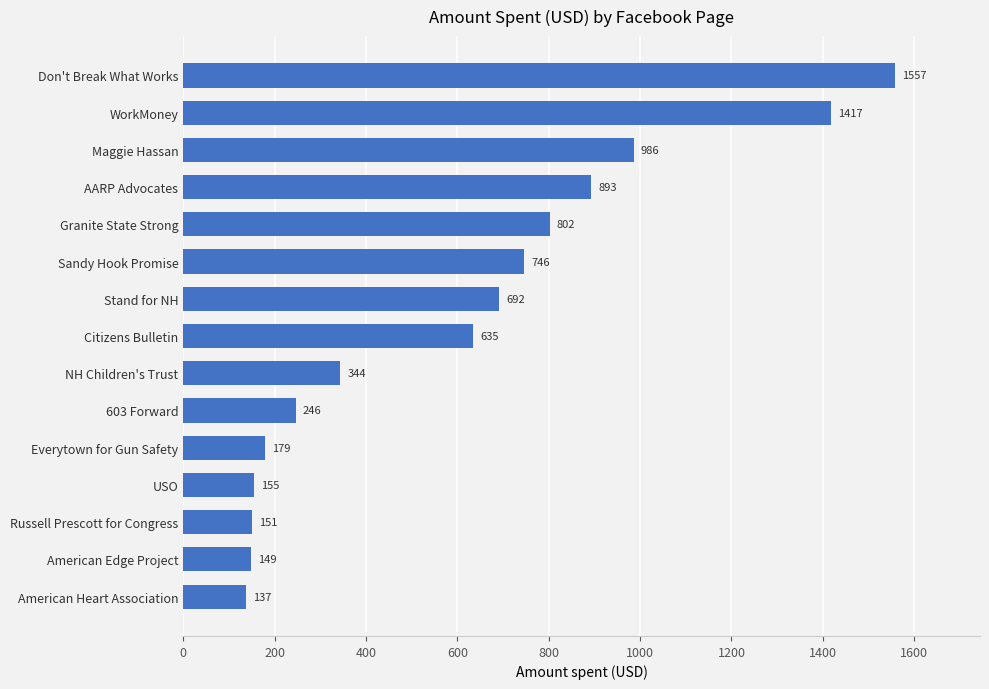

Between Don't Break What Works and NH Children's Trust, which is larger?

Don't Break What Works